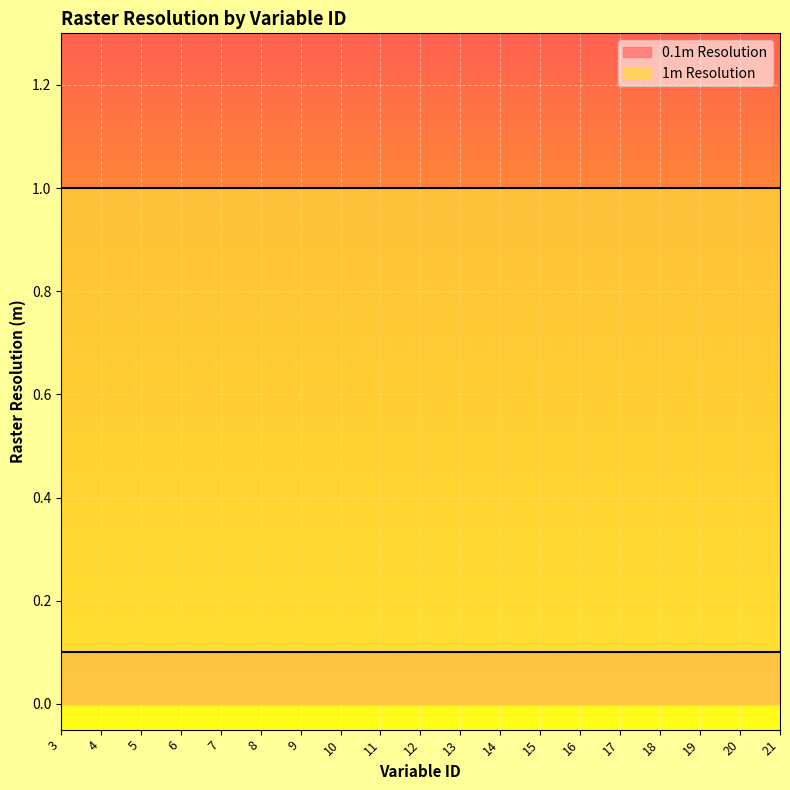

What is the value of the 1m Resolution point at the 2nd from the left?

1.0